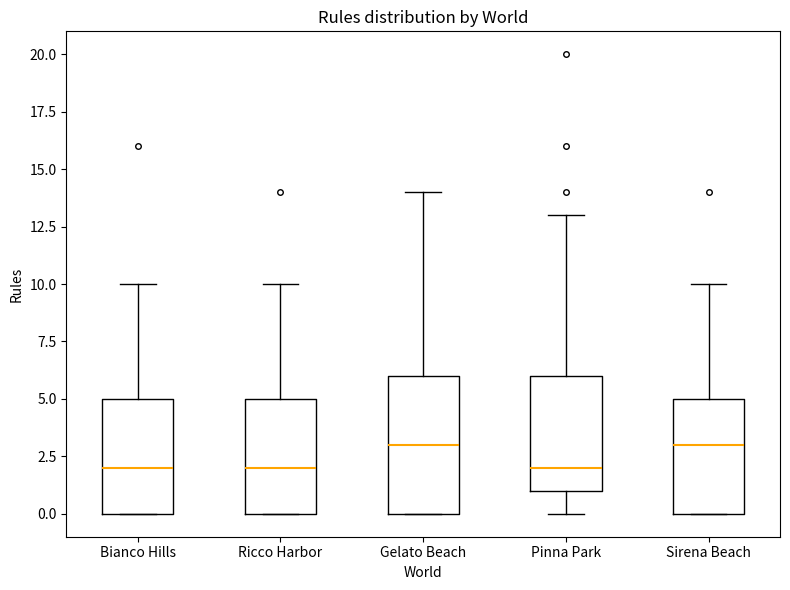

Where does the median line of the box for Bianco Hills sit on the y-axis? The values are not printed on the chart, so give them approximately, as read against the axis.

2